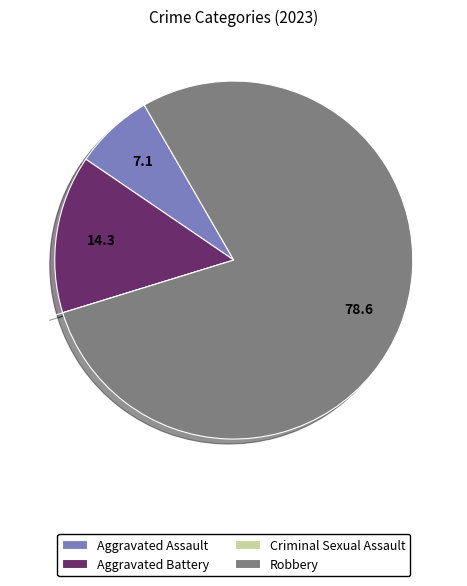

The Robbery slice represents 70% of the pie. True or false?

False